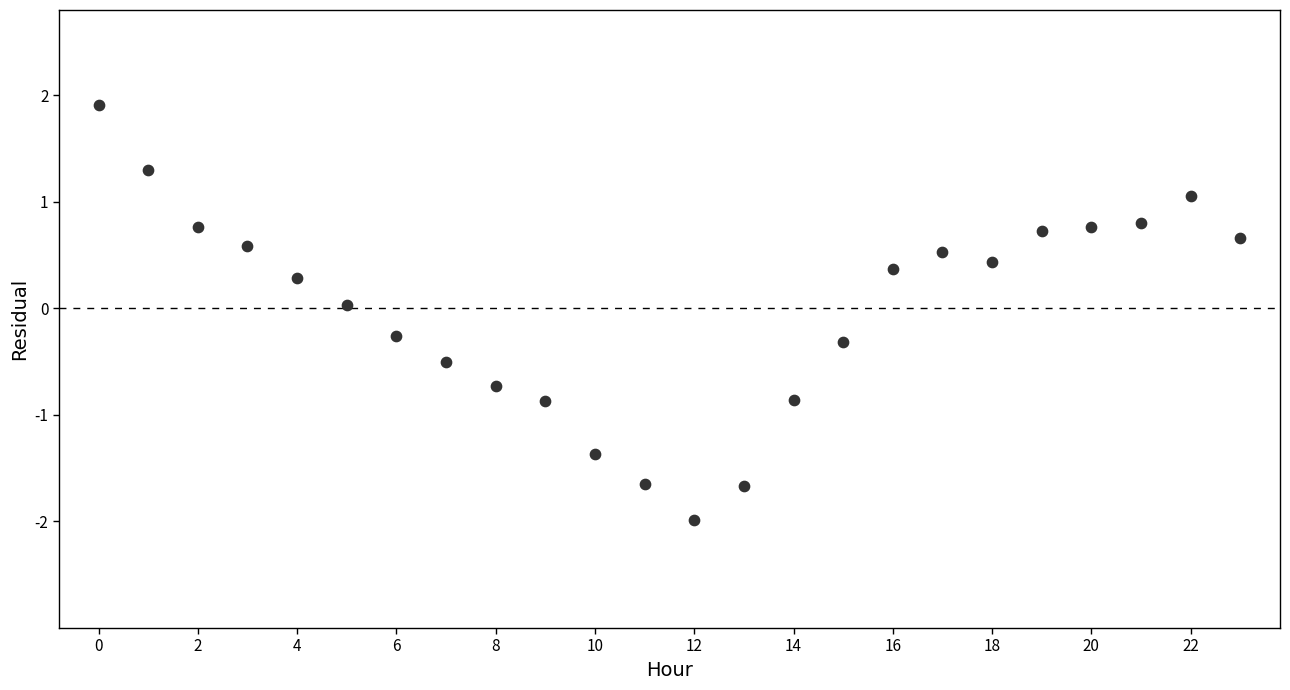

What is the range of Y values (max minus min)?

3.9